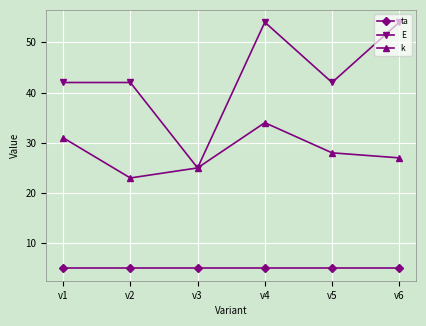

Reading left to right, list all the values displayed in this chart.

ta: 5	5	5	5	5	5
E: 42	42	25	54	42	54
k: 31	23	25	34	28	27